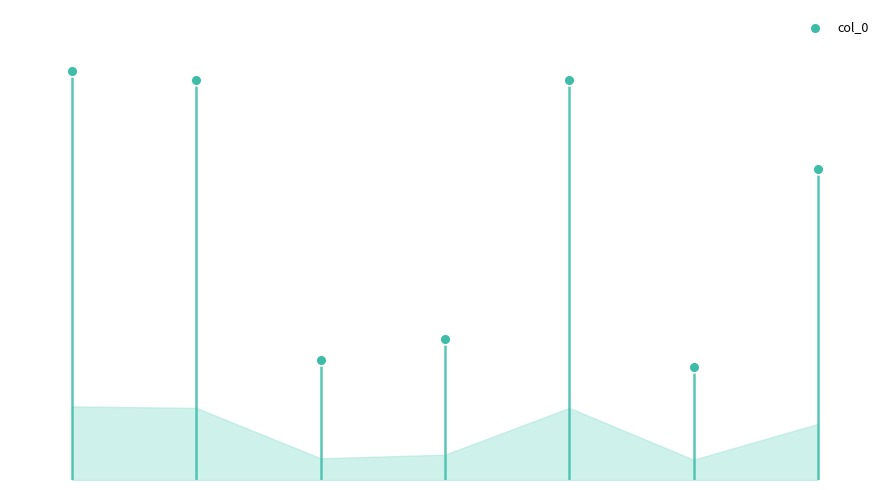

Which has a higher value, 1 or 6?

1